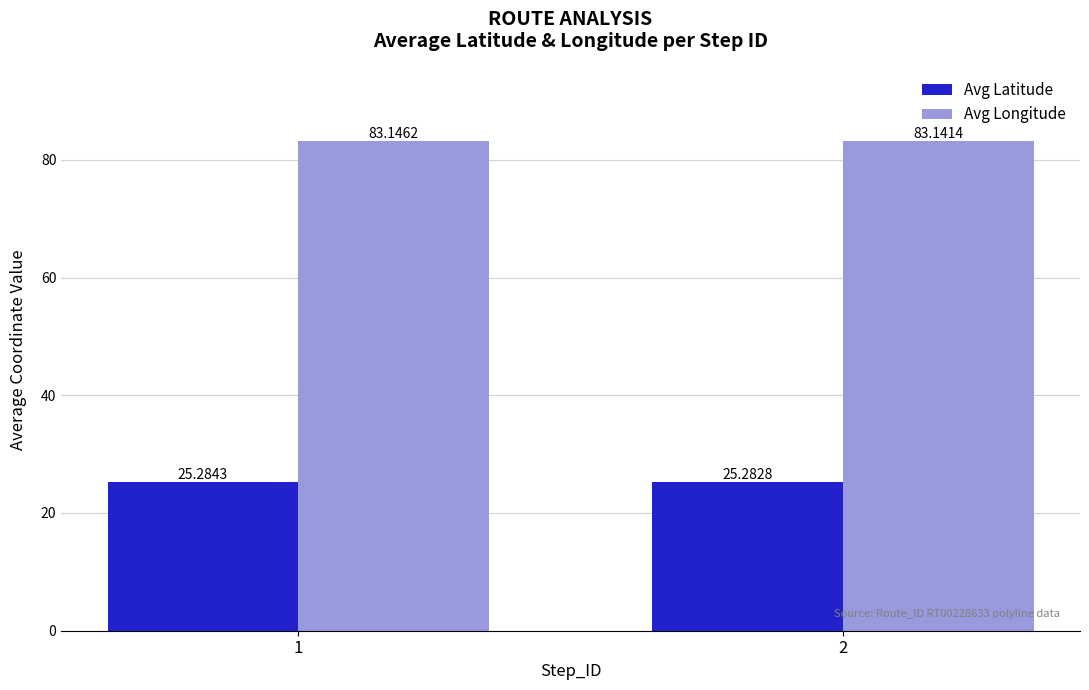

Reading left to right, list all the values displayed in this chart.

Avg Latitude: 25.3	25.3
Avg Longitude: 83.1	83.1